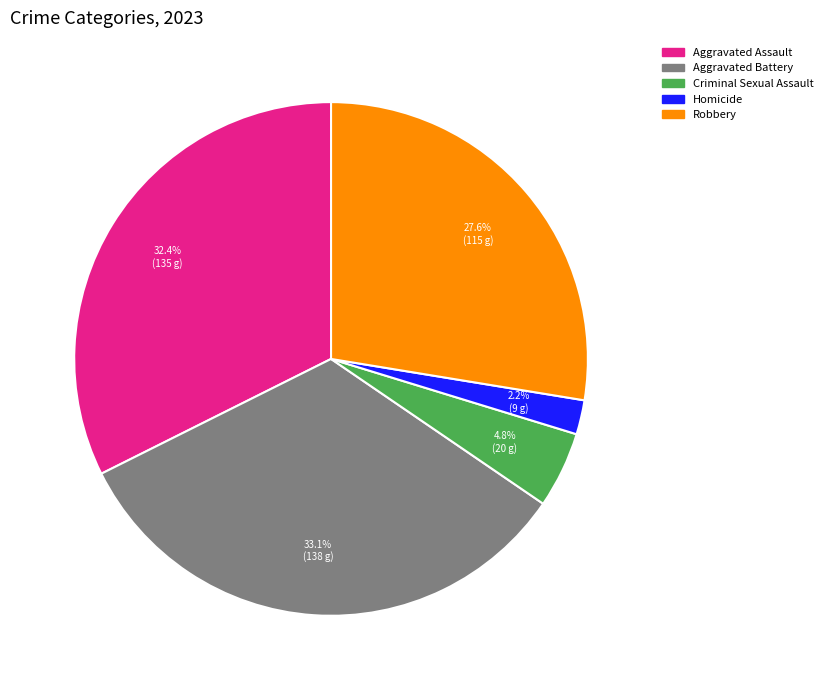

To the nearest percent, what is the difference between the largest and smallest slice percentages?

31%